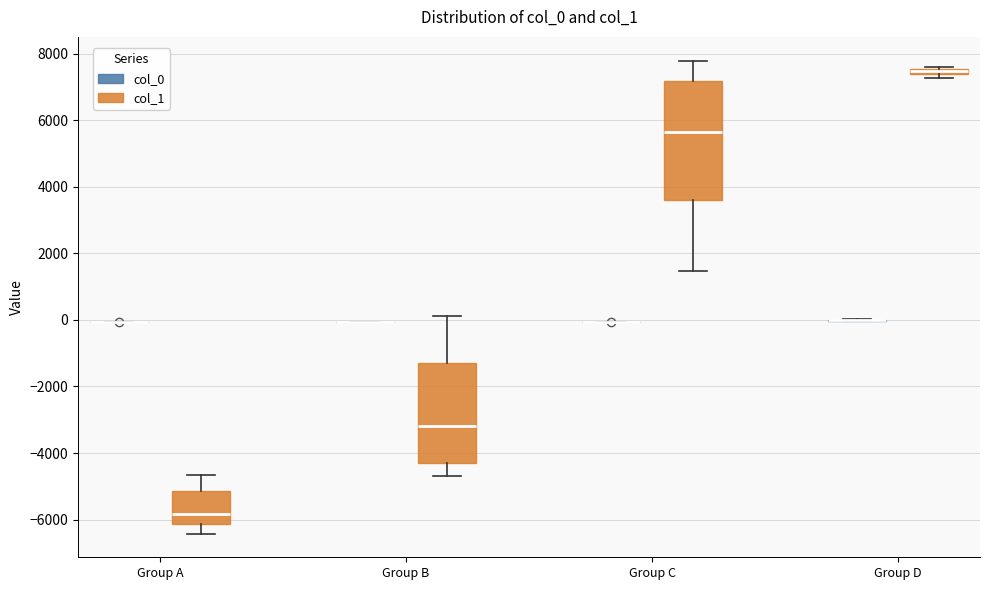

Comparing the boxes themselves (not the whiskers), which one is the tallest?

Group C (col_1)